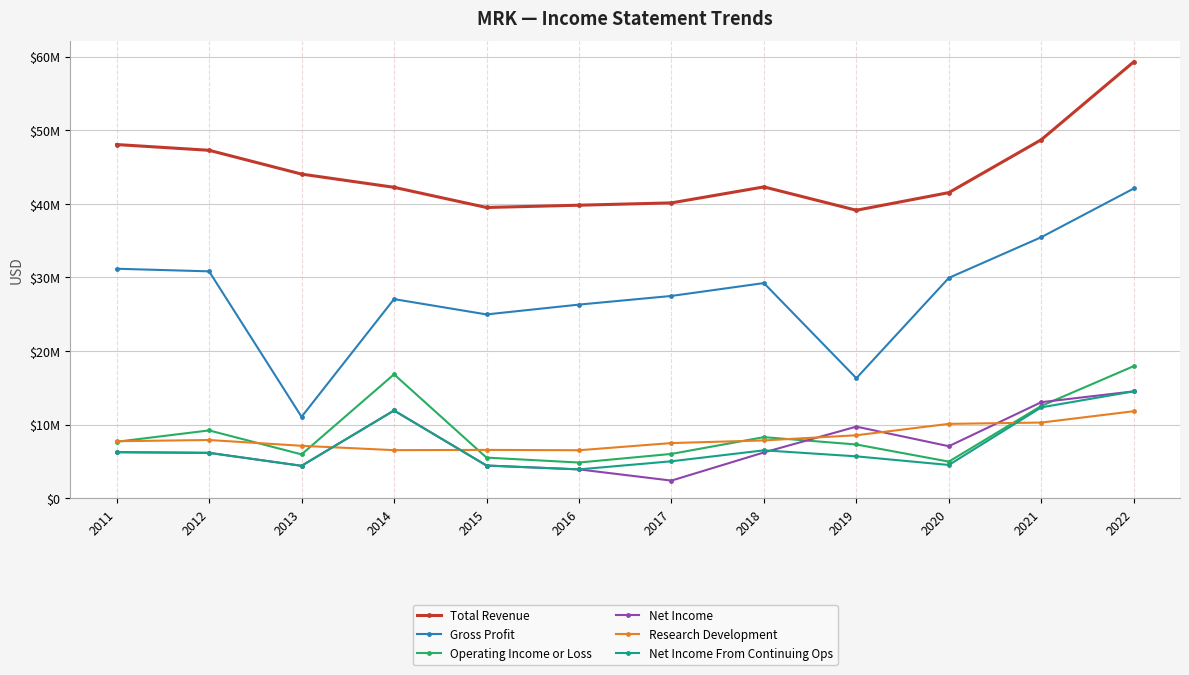

Rank the series at 2016 from lowest to highest value.

Net Income, Net Income From Continuing Ops, Operating Income or Loss, Research Development, Gross Profit, Total Revenue